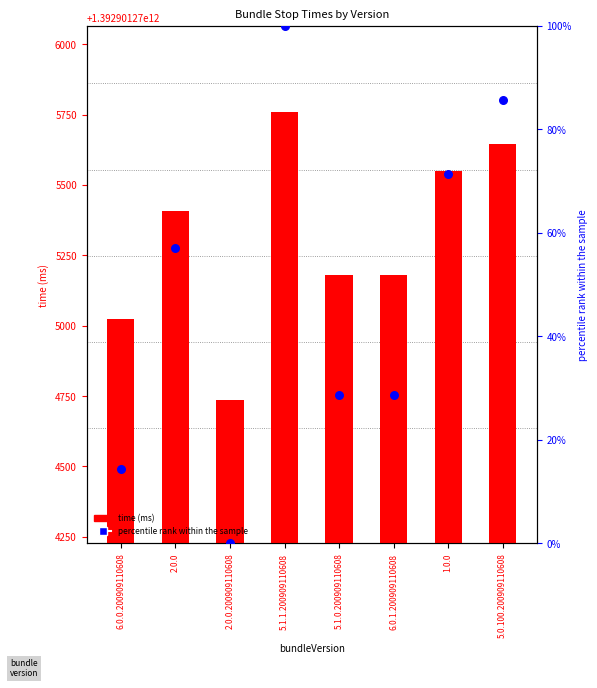

What is the total value across all series at 5.1.0.200909110608?

1392901275207.6